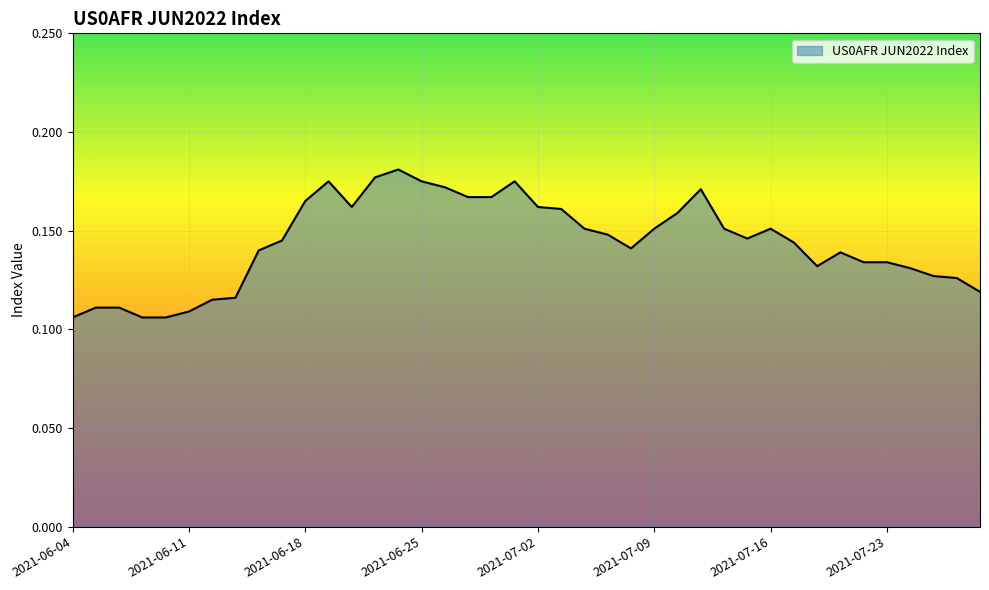

What is the value of the 23rd point from the left?

0.2